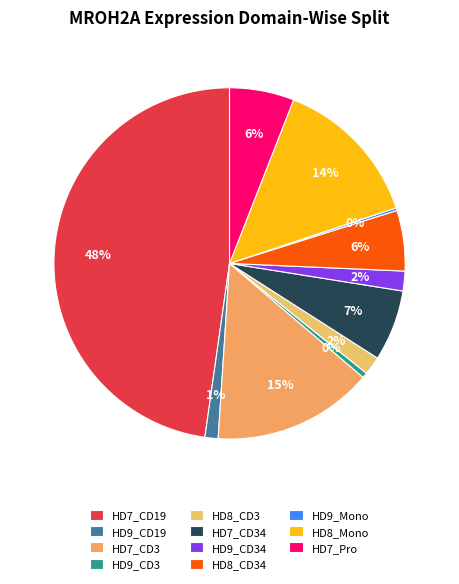

To the nearest percent, what portion does HD7_Pro represent?

6%